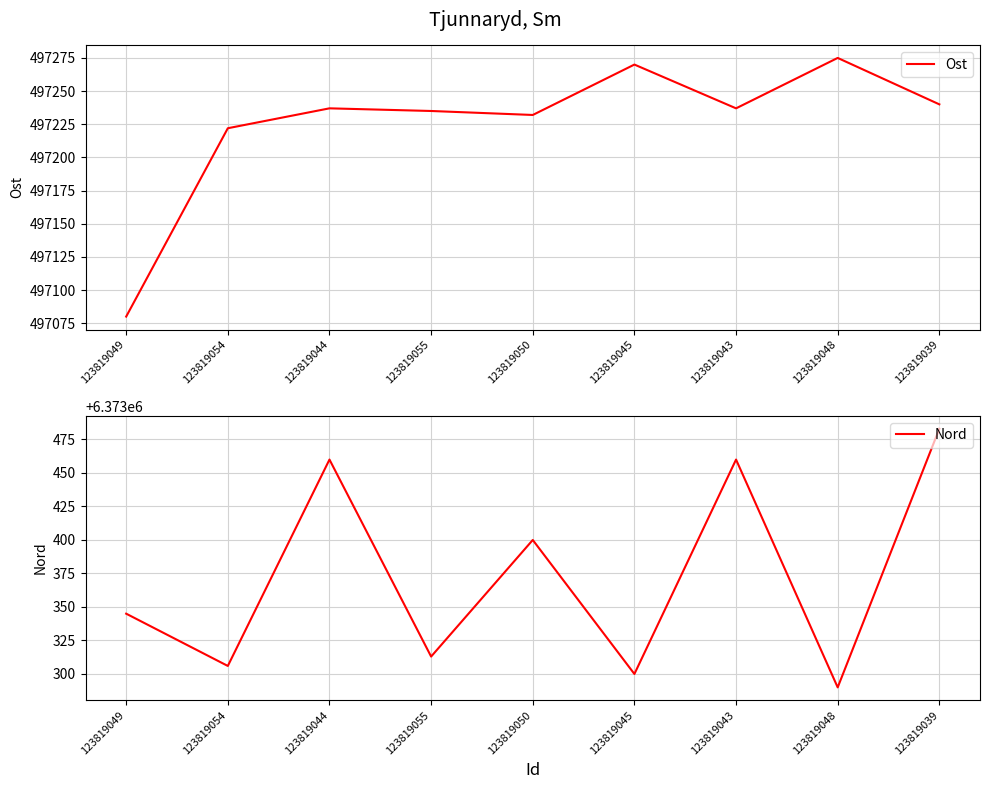

At which category does Nord reach its first local peak?

123819044